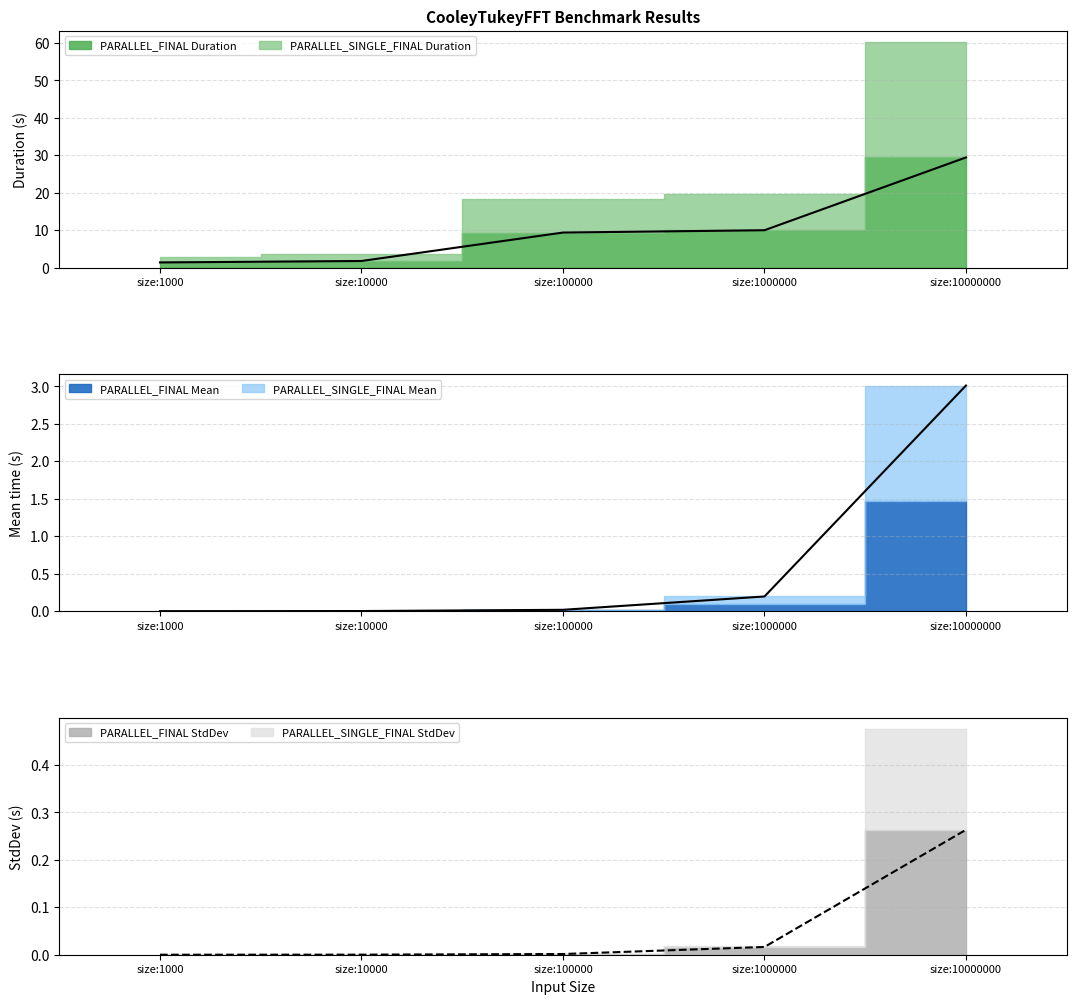

What is the difference between the maximum and minimum values?

28.0